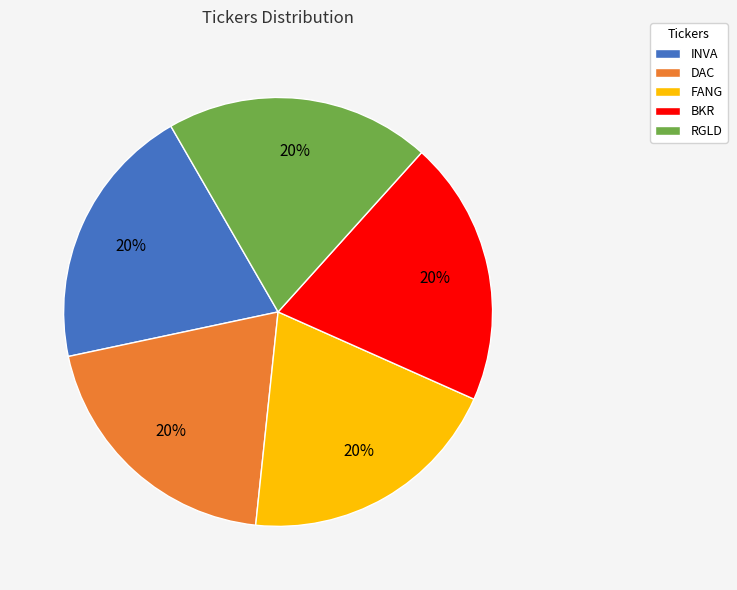

Is the sum of BKR and RGLD greater than half?

No